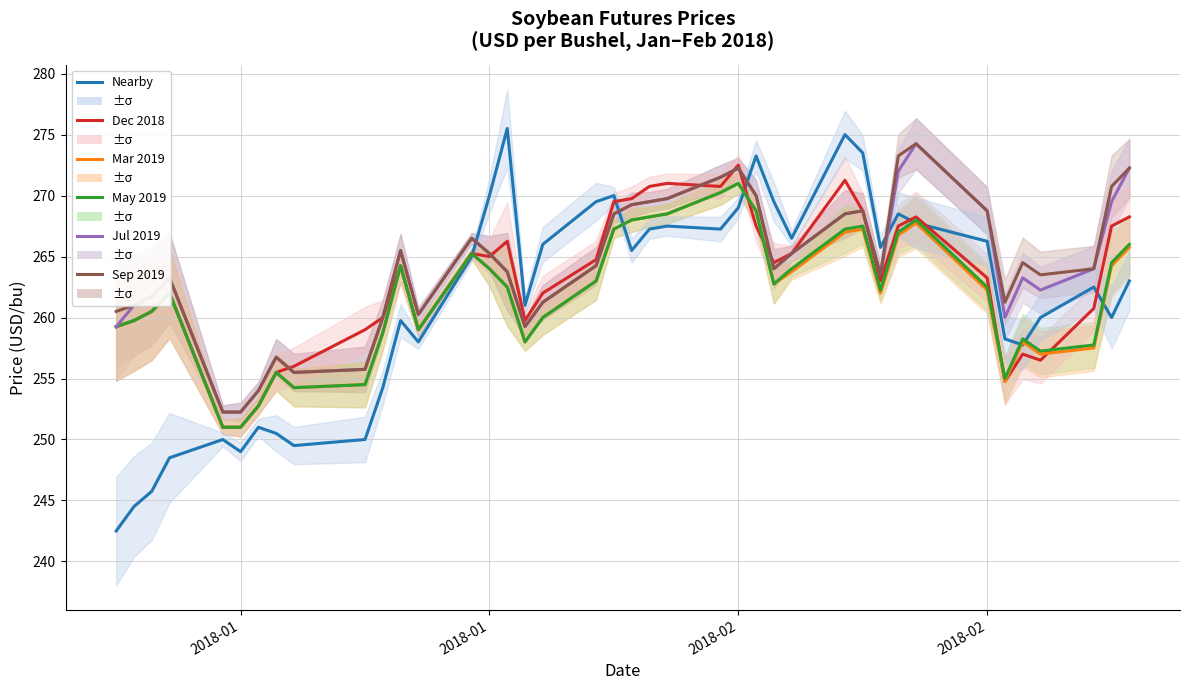

How many data points in Mar 2019 are above 262?

21